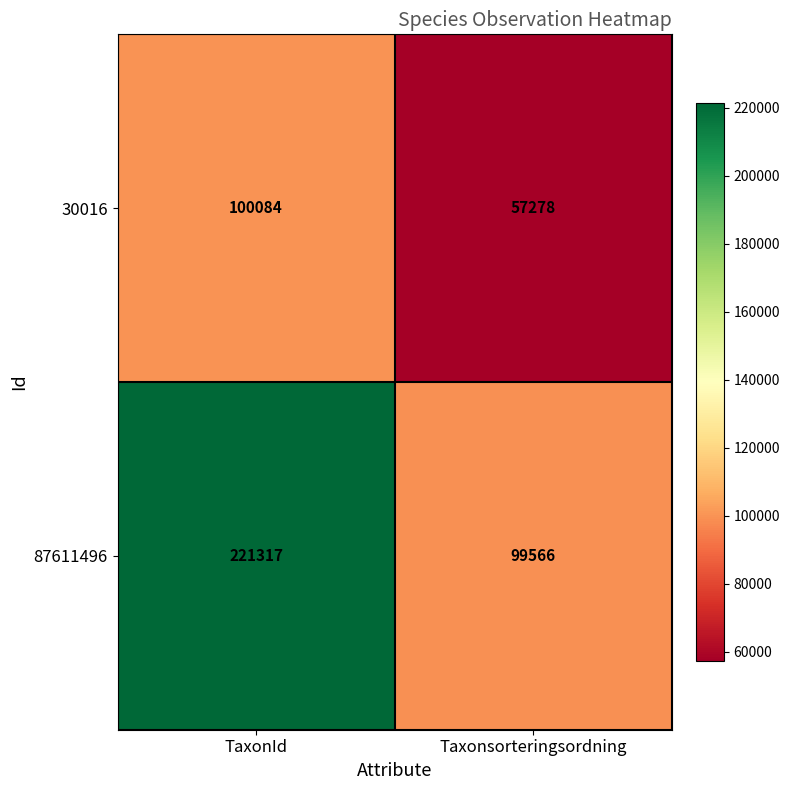

The value of 87611496 at TaxonId is 221317. True or false?

True